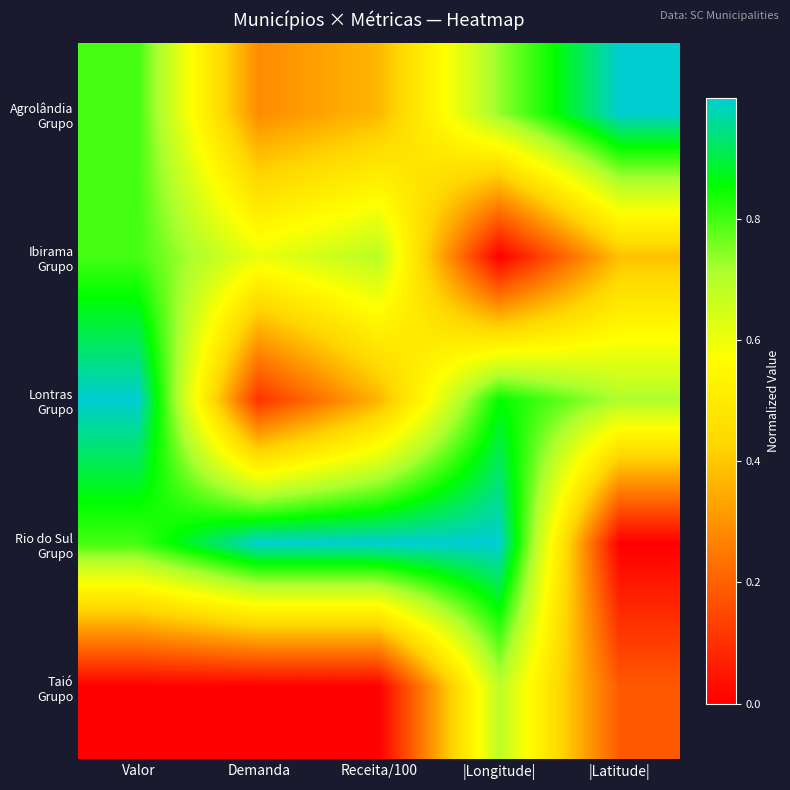

Between Receita/100 and |Longitude|, which is larger?

|Longitude|